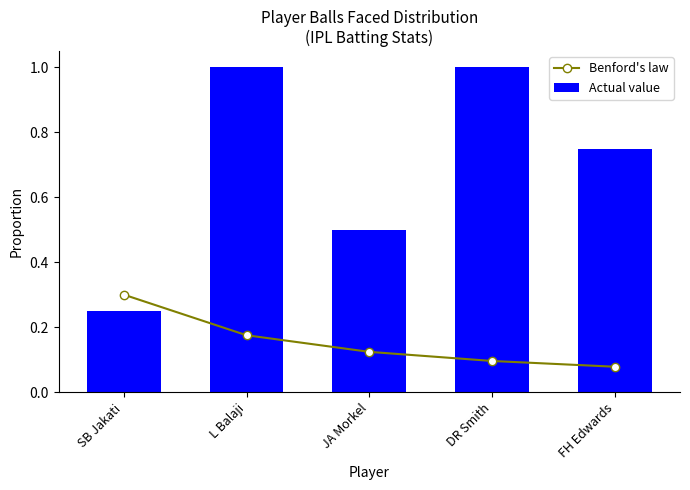

Reading left to right, what are all the values shown in this chart?

Benford's law: 0.3	0.2	0.1	0.1	0.1
Actual value: 0.2	1.0	0.5	1.0	0.8